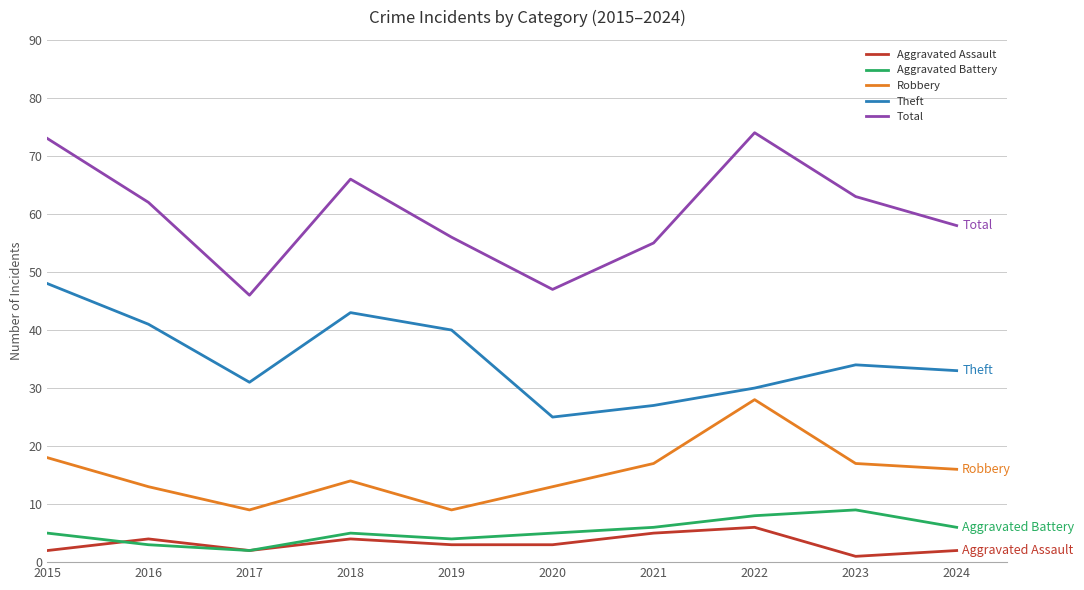

What is the total value across all series at 2016?

123